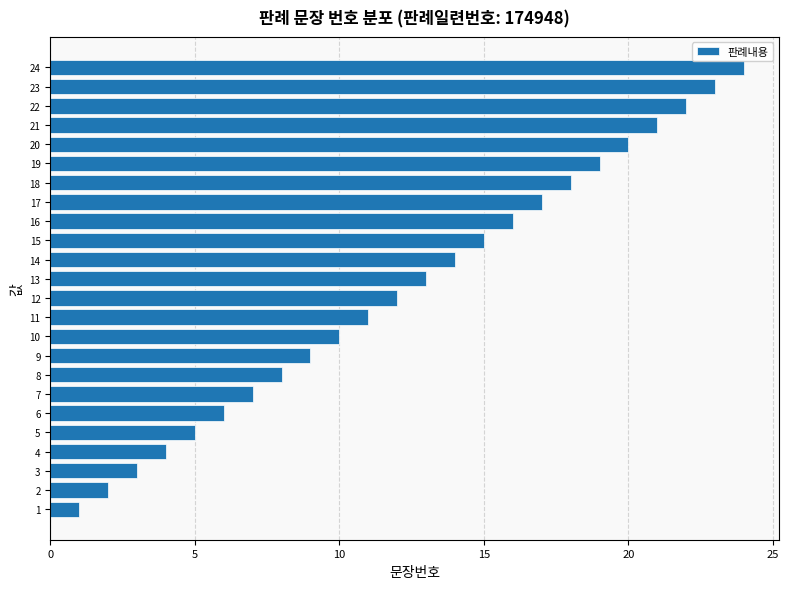

How many series are shown in this chart?

1